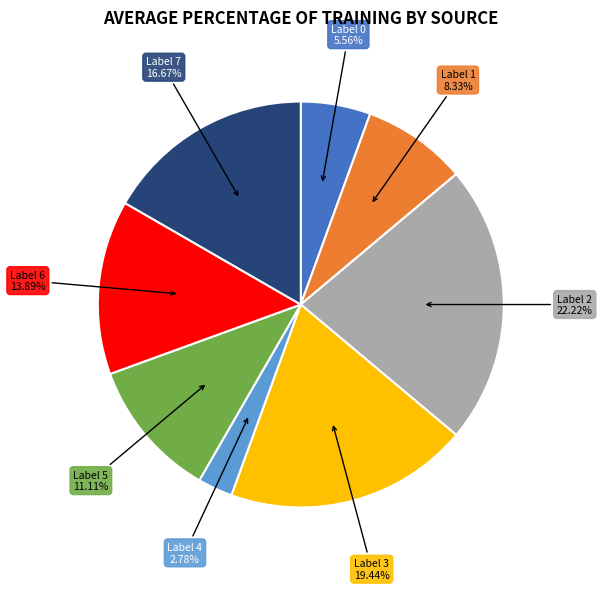

How many segments does this pie chart have?

8